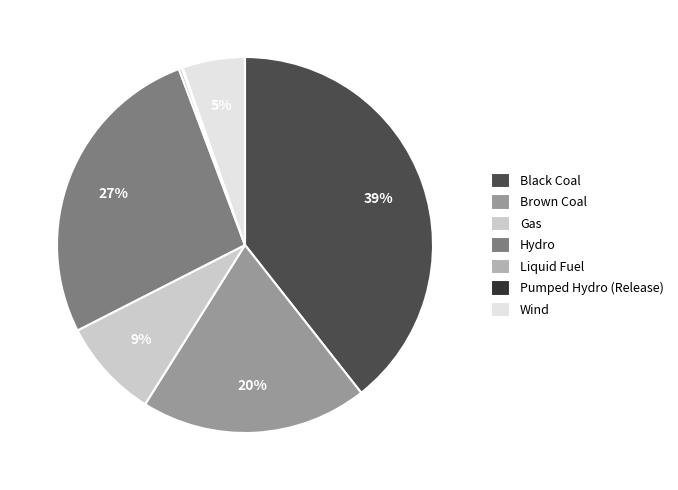

Is there a majority slice in this chart?

No